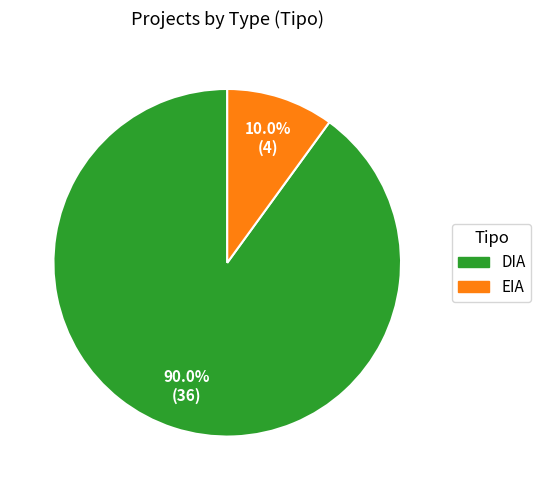

True or false: EIA accounts for 10% of the total.

True